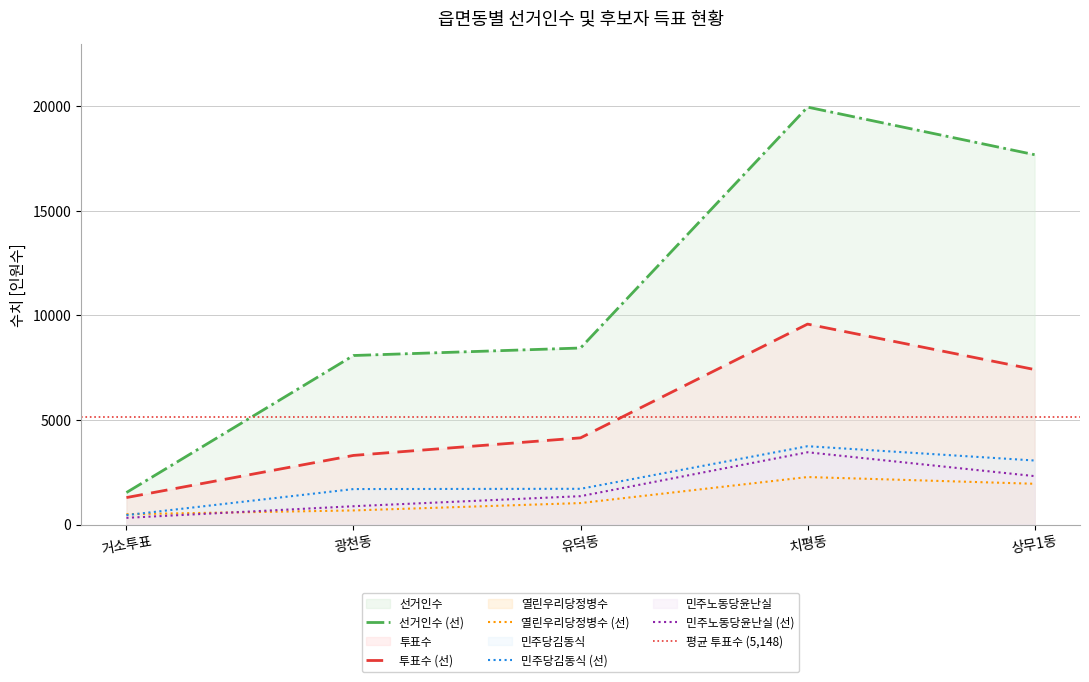

How many lines are shown in the chart?

5